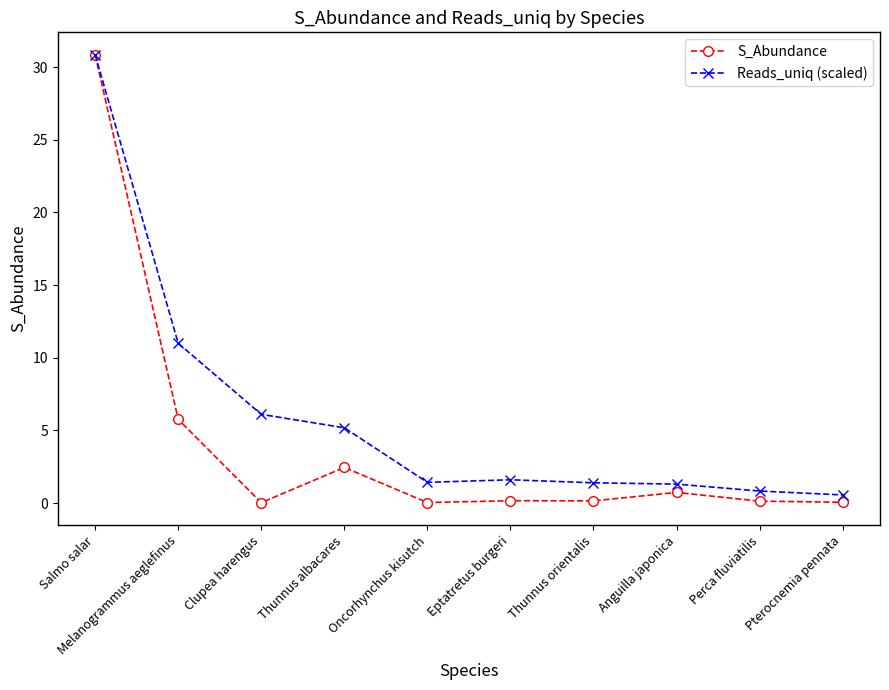

What is the difference between the Reads_uniq (scaled) values at Eptatretus burgeri and Perca fluviatilis?

0.8